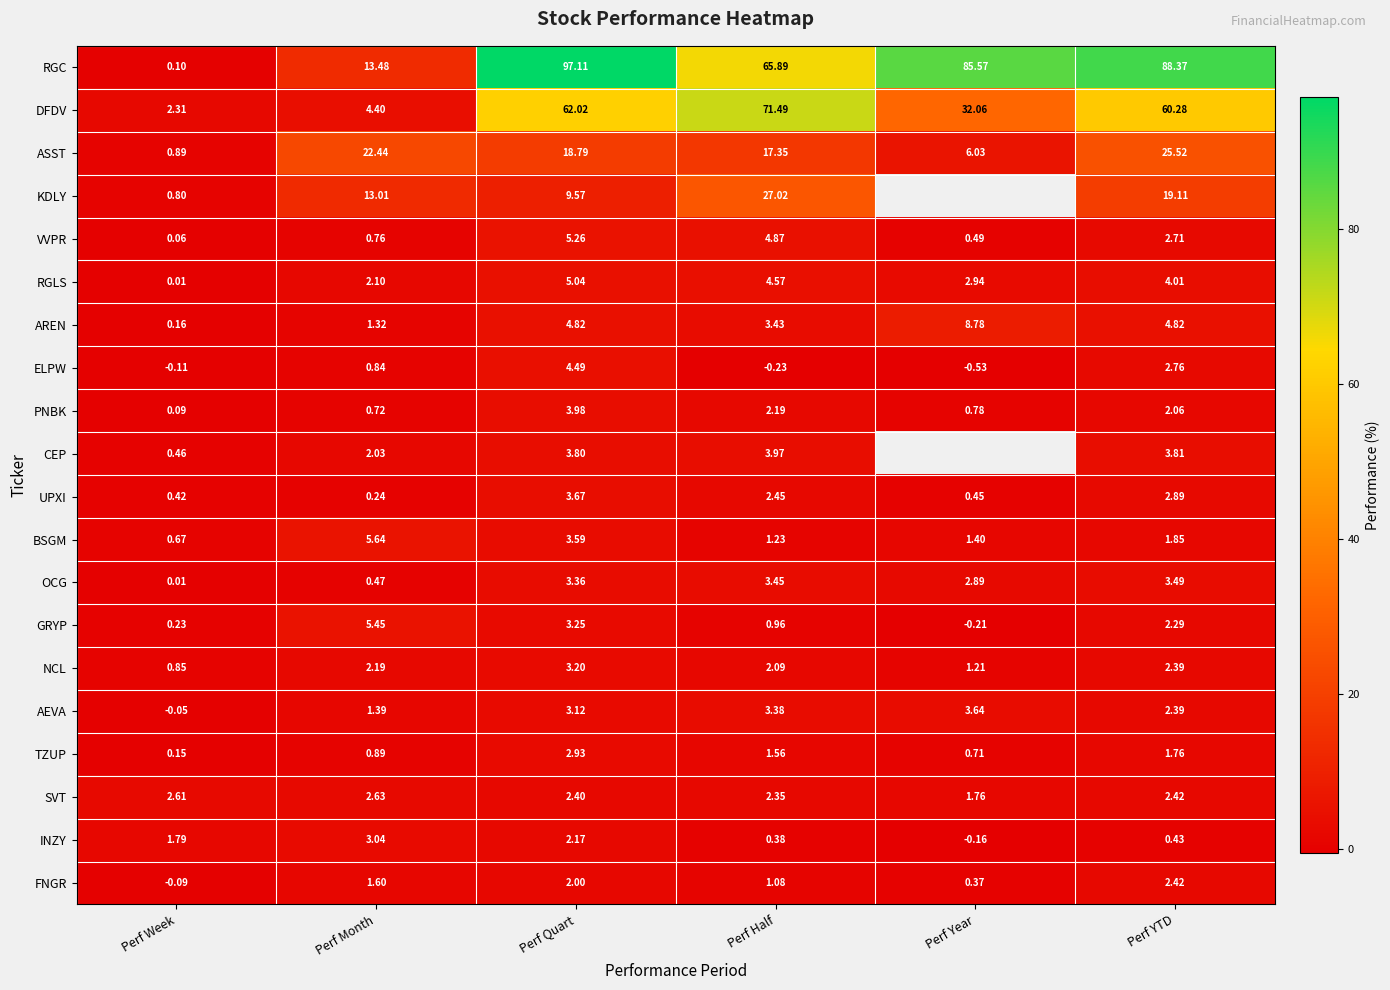

The TZUP series shows 2.9 at Perf Quart. True or false?

True